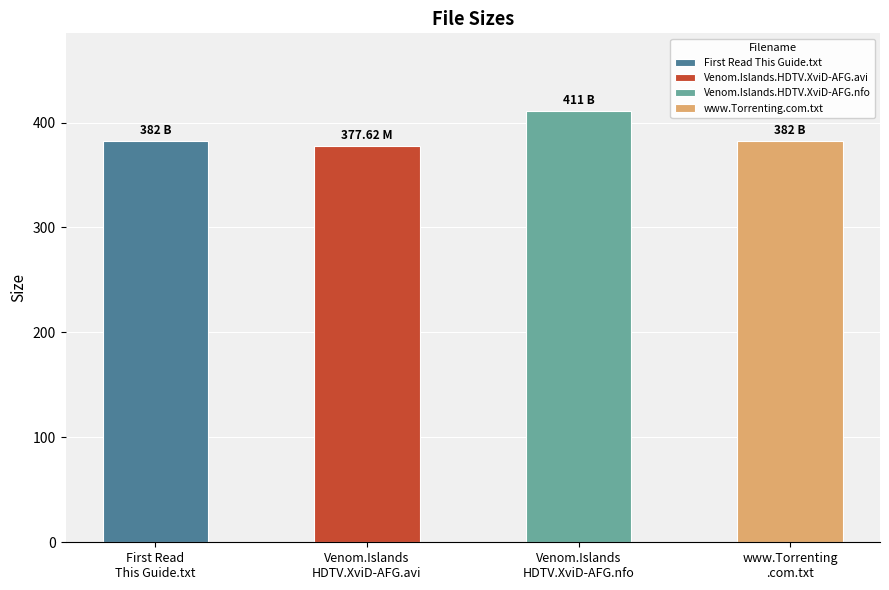

Where is the data nearest to the value 394?

First Read This Guide.txt